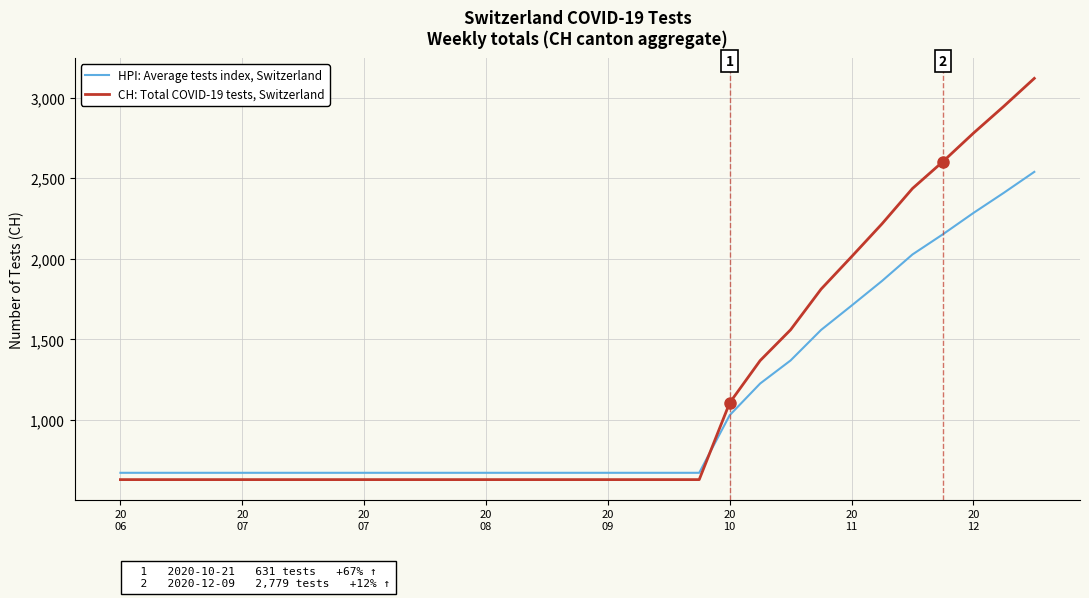

How many times do HPI: Average tests index, Switzerland and CH: Total COVID-19 tests, Switzerland cross each other?

1